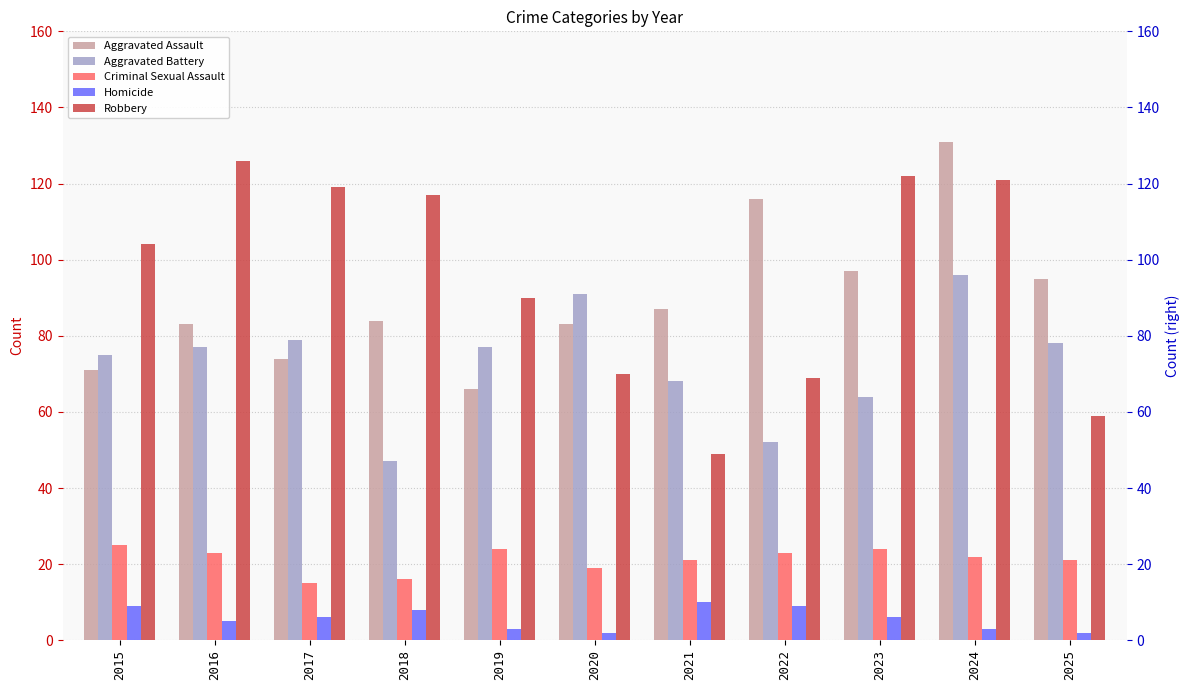

Rank the series at 2023 from lowest to highest value.

Homicide, Criminal Sexual Assault, Aggravated Battery, Aggravated Assault, Robbery